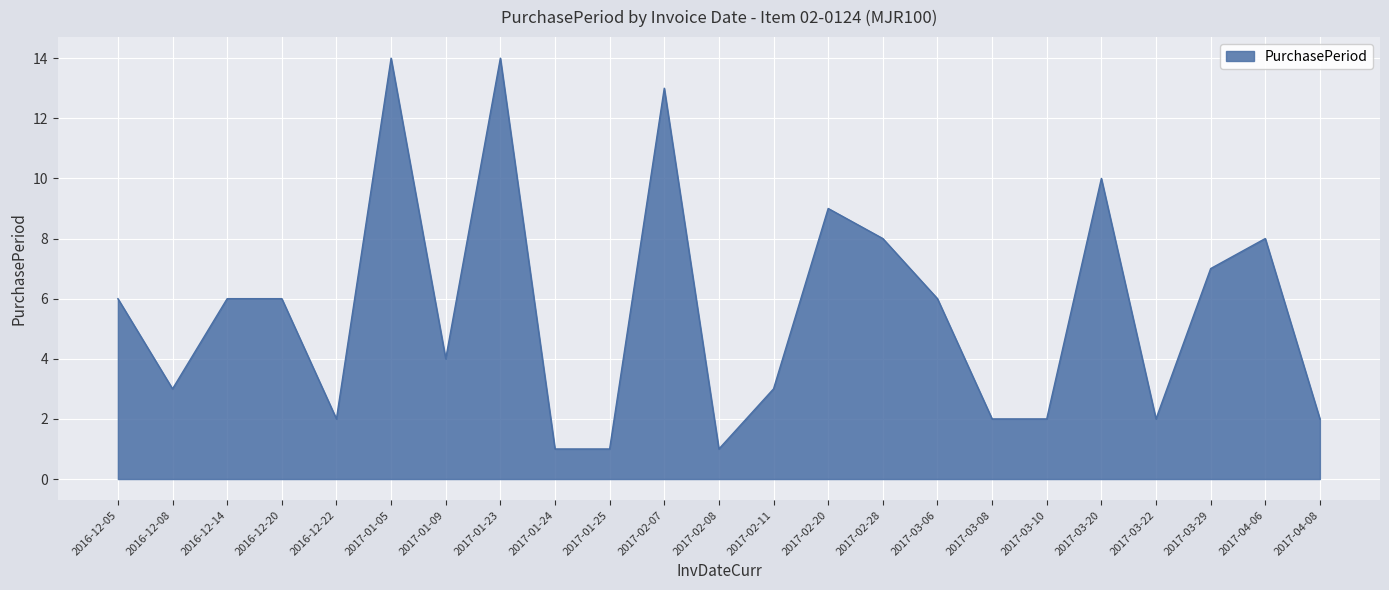

What is the difference between the second highest and second lowest values?

13